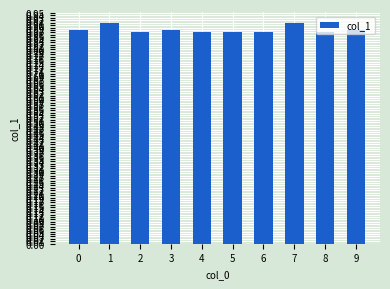

What is the sum of the values at 2 and 6?

1.7